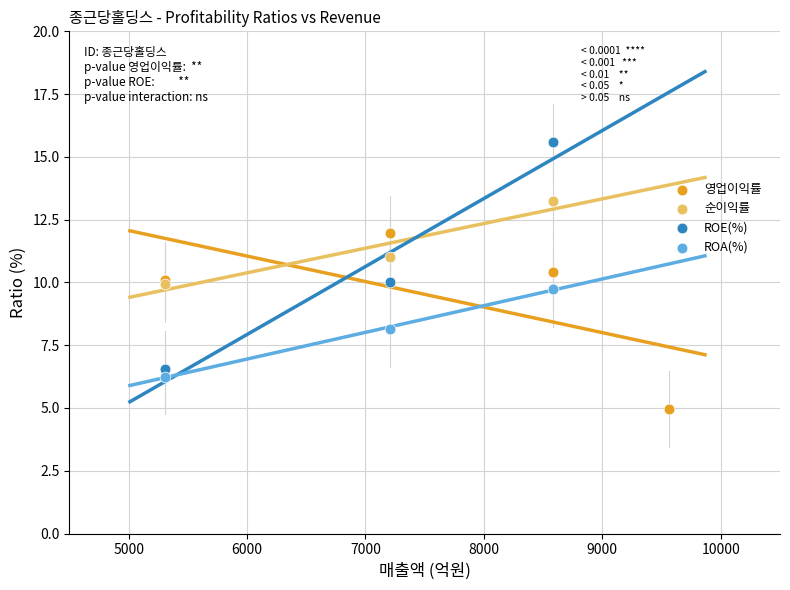

Which series contains the lowest Y value?

영업이익률